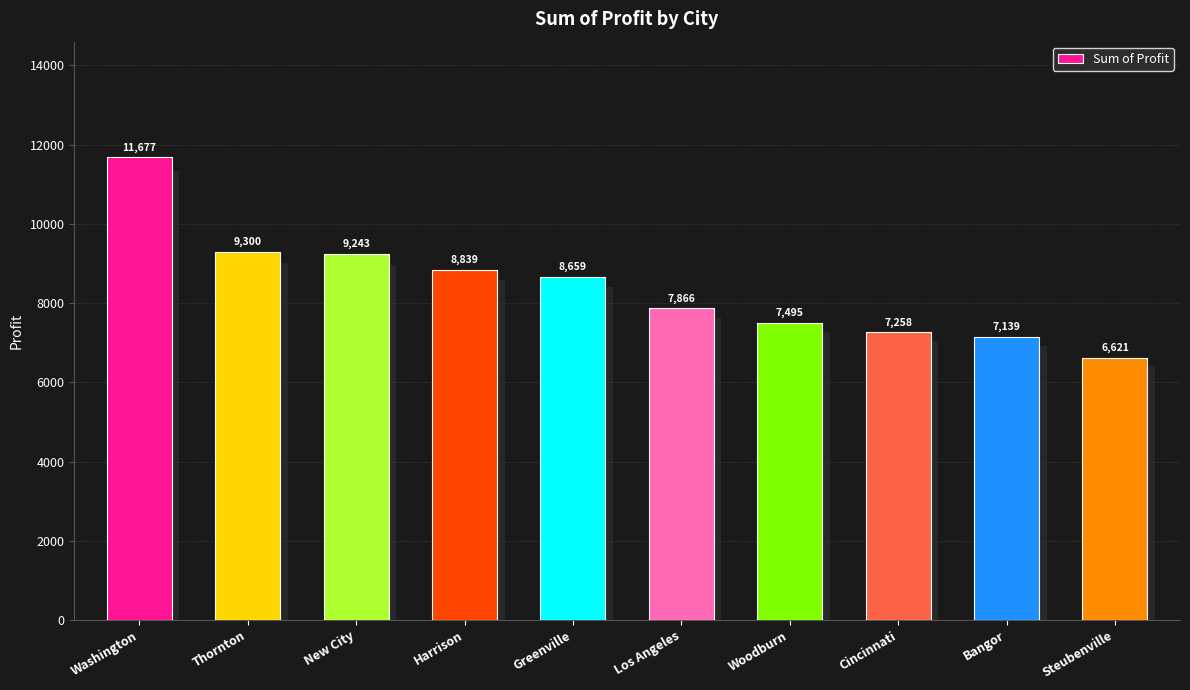

Reading left to right, transcribe all the data shown in this chart.

11677.4	9300.3	9243.3	8839.2	8659.0	7865.8	7495.1	7257.8	7139.1	6621.0